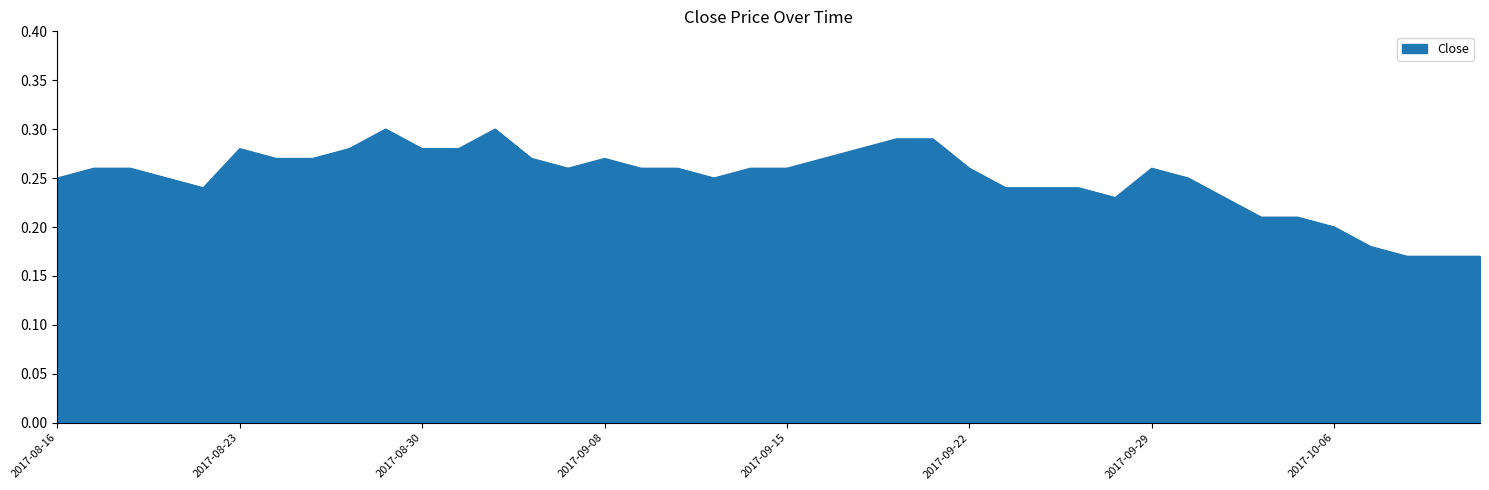

How many lines are shown in the chart?

1